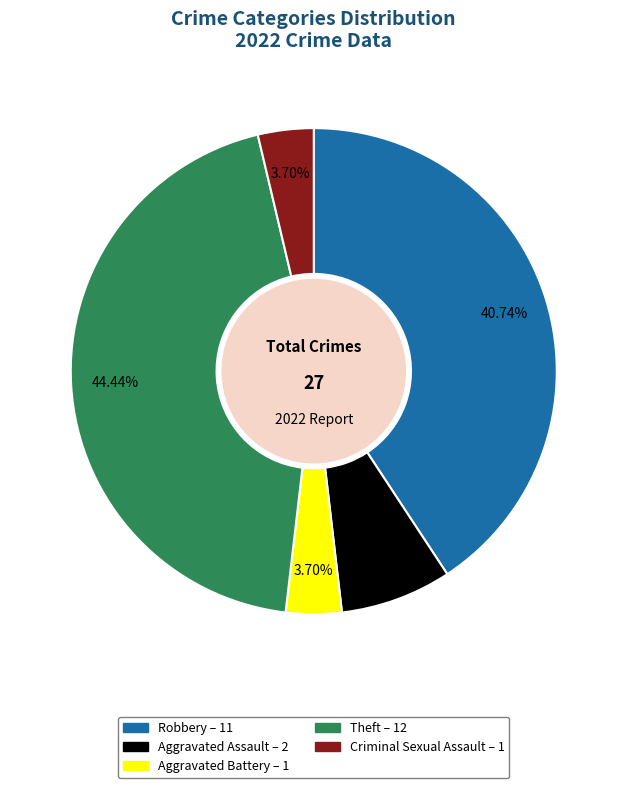

Is there a majority slice in this chart?

No